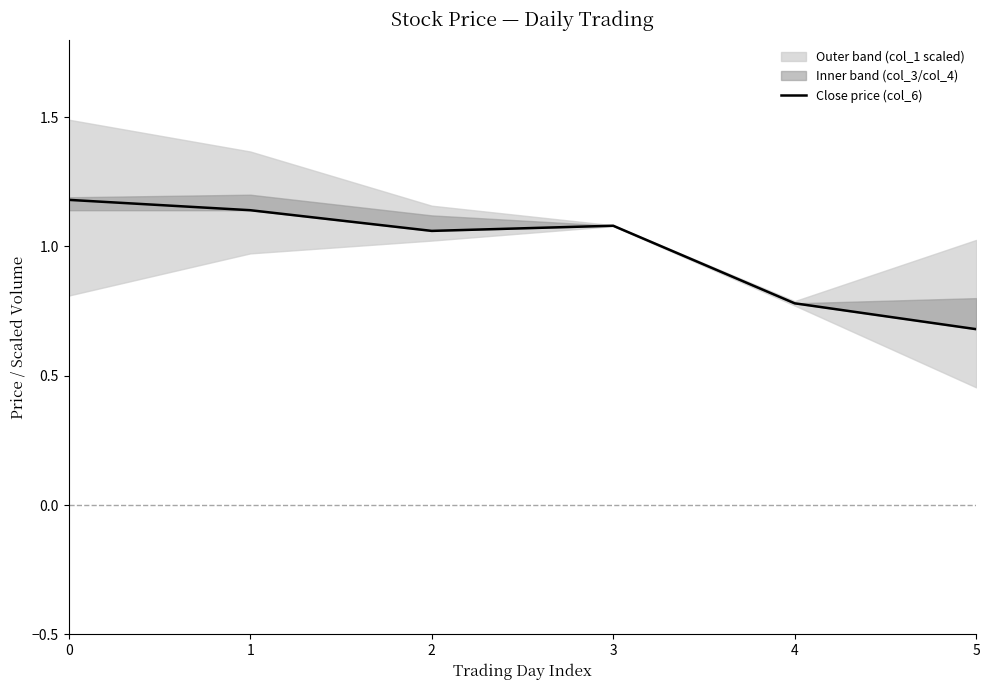

What is the change in value from 3 to 4?

-0.3